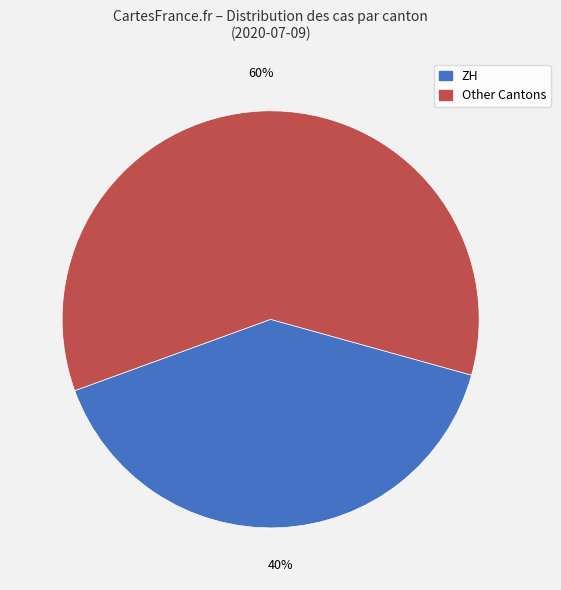

To the nearest percent, what is the difference between the largest and smallest slice percentages?

20%